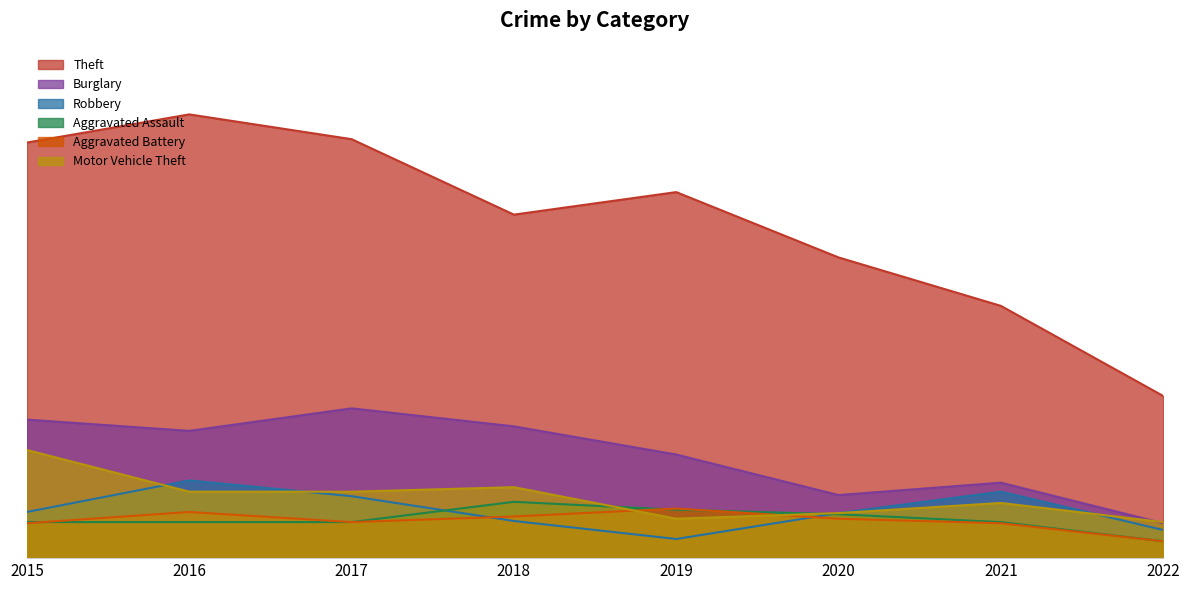

What is the smallest value displayed?

15